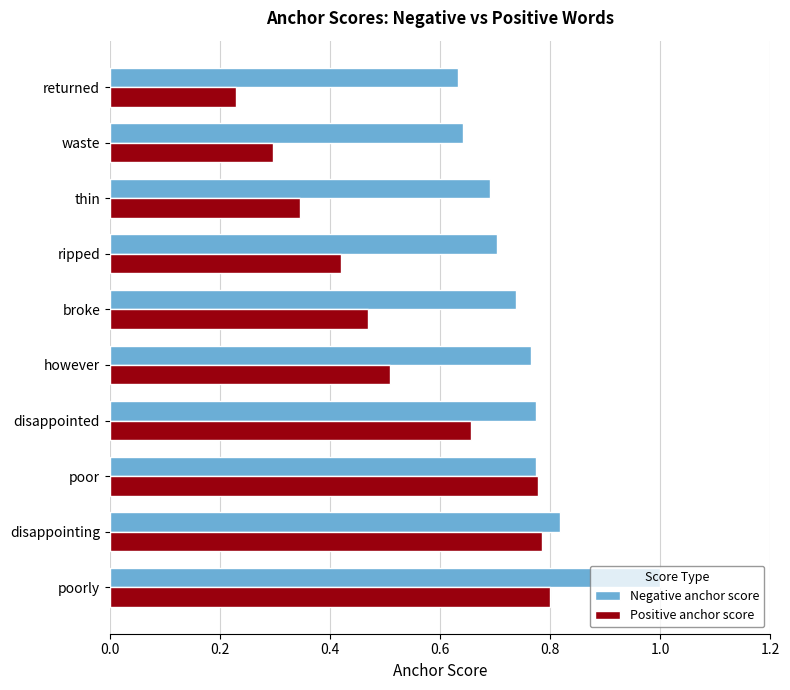

Which series has the largest range (max minus min)?

Positive anchor score